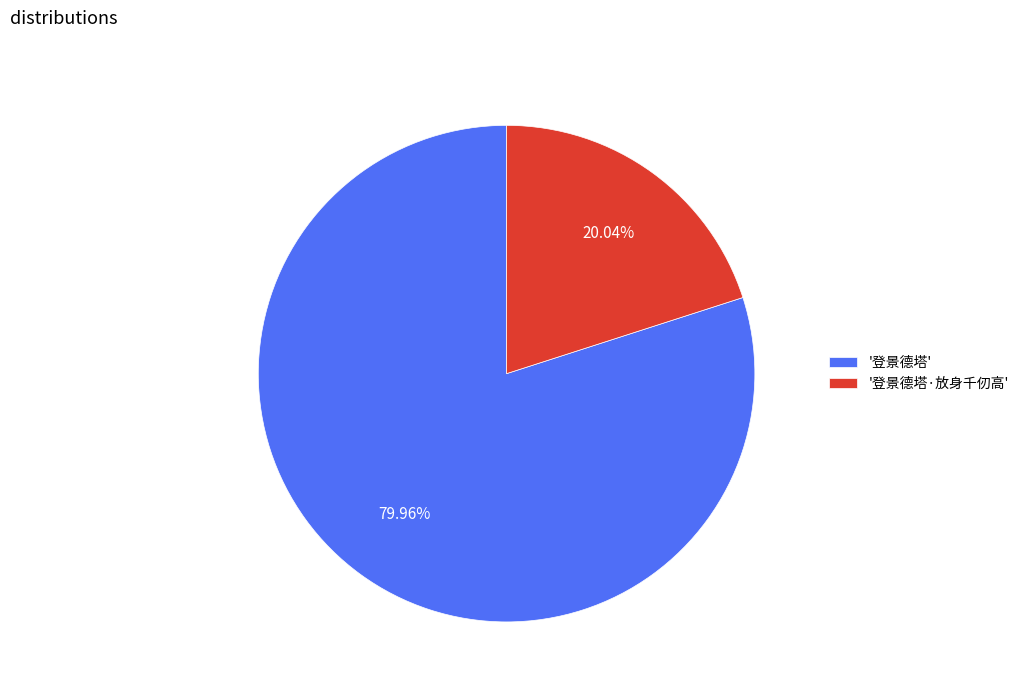

Is there a majority slice in this chart?

Yes